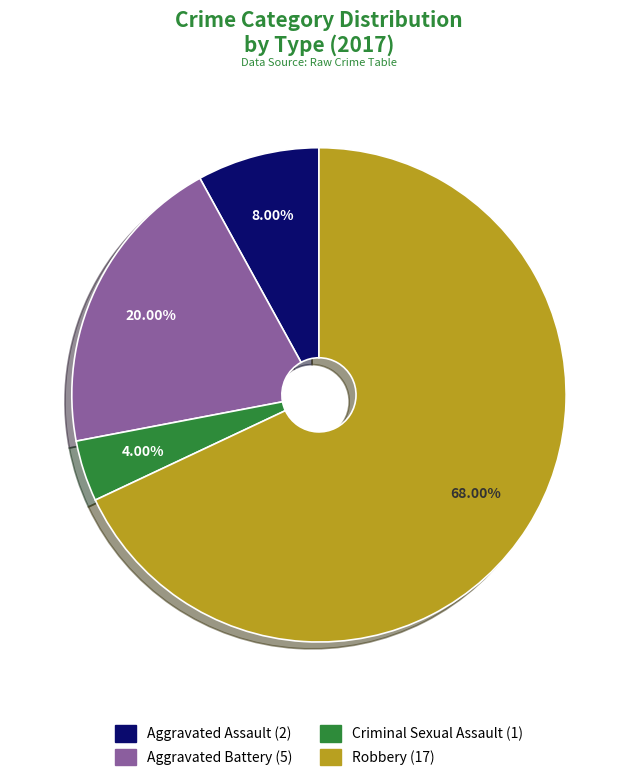

To the nearest percent, what is the difference between the largest and smallest slice percentages?

64%